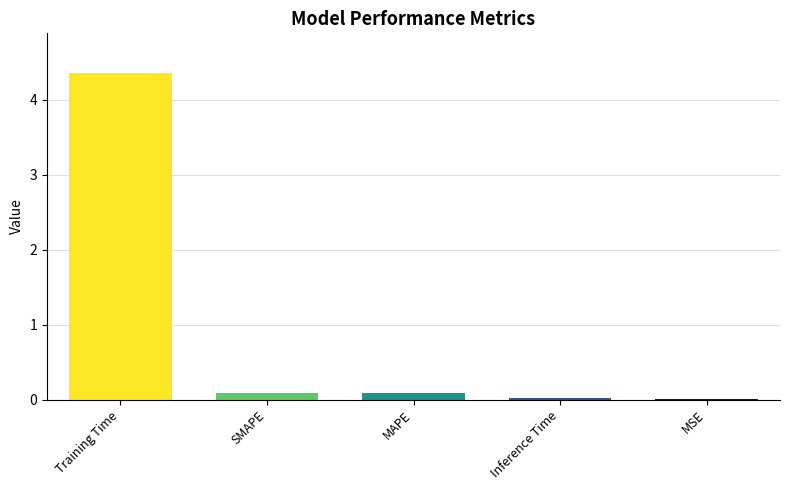

What is the maximum value shown in the chart?

4.4